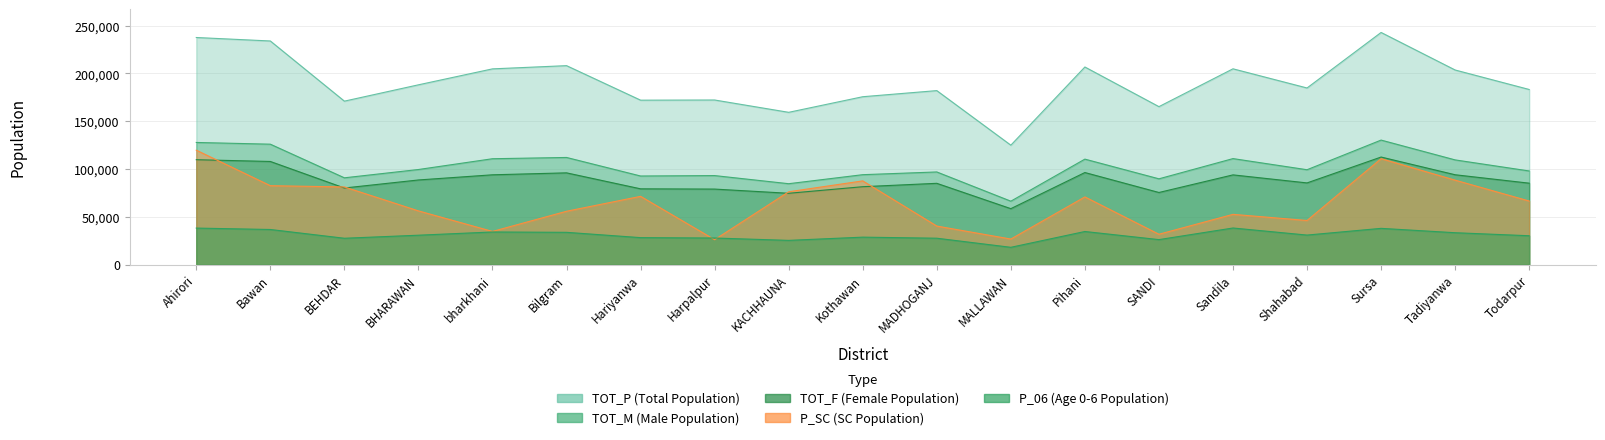

True or false: TOT_M and TOT_P intersect in this chart.

False